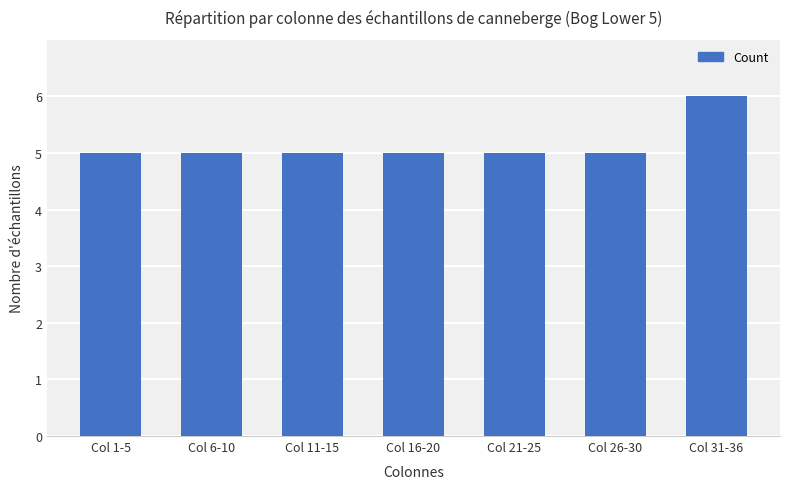

What is the average value?

5